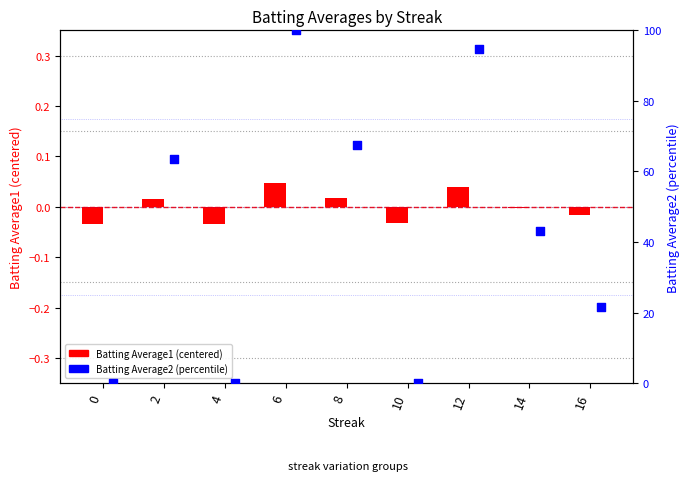

What are all the series names shown in the legend?

Batting Average1, Batting Average2